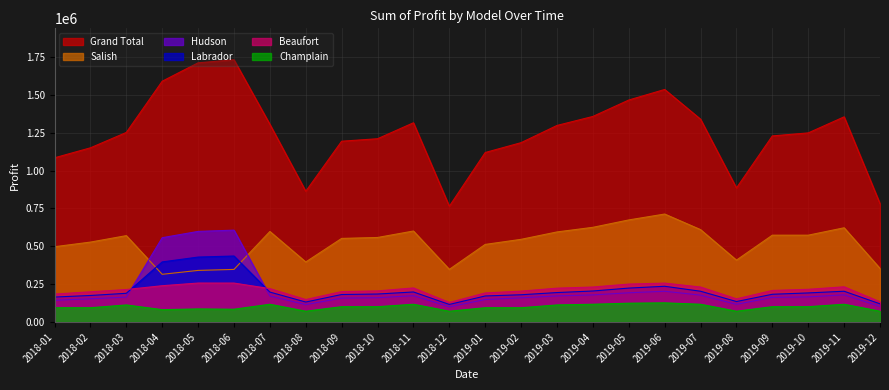

Is the value of Champlain at 2019-11 greater than the value of Labrador at 2018-10?

No